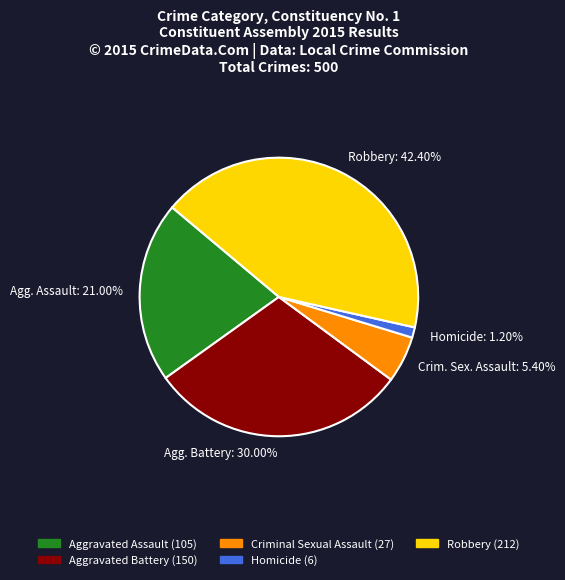

Is there a majority slice in this chart?

No